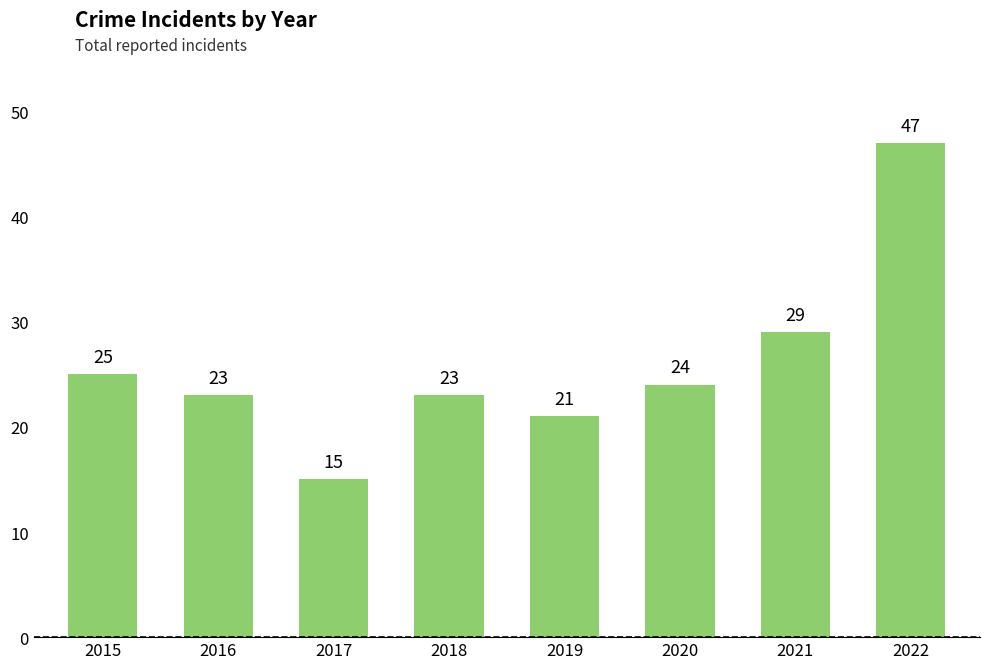

Where does the data first go above 24?

2015